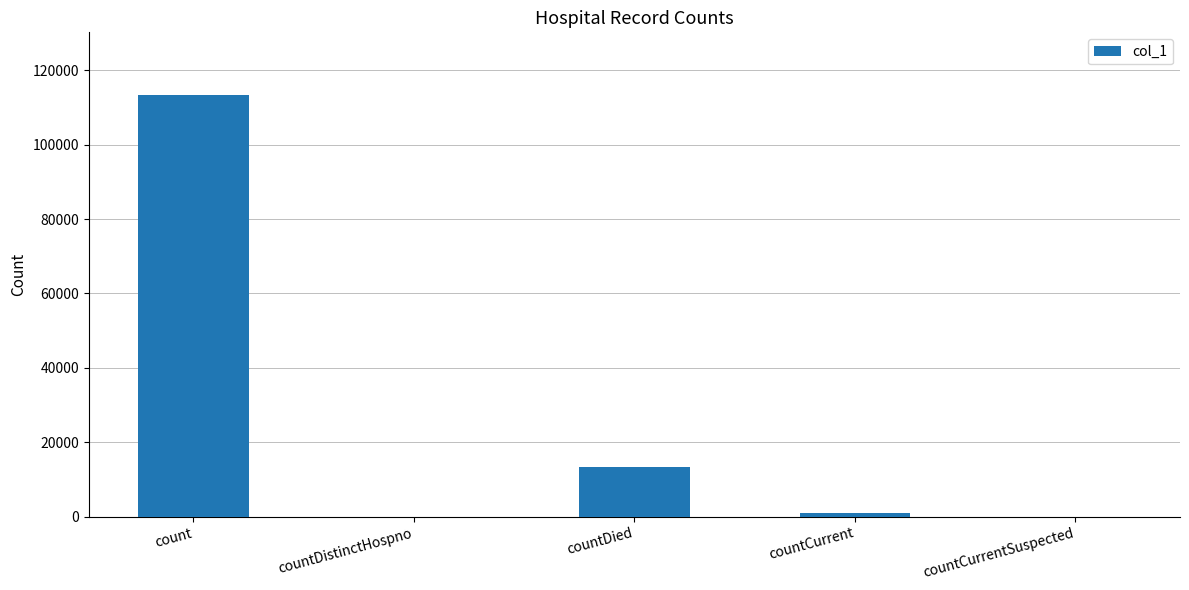

The chart shows a value of 13207 at countDied. True or false?

True